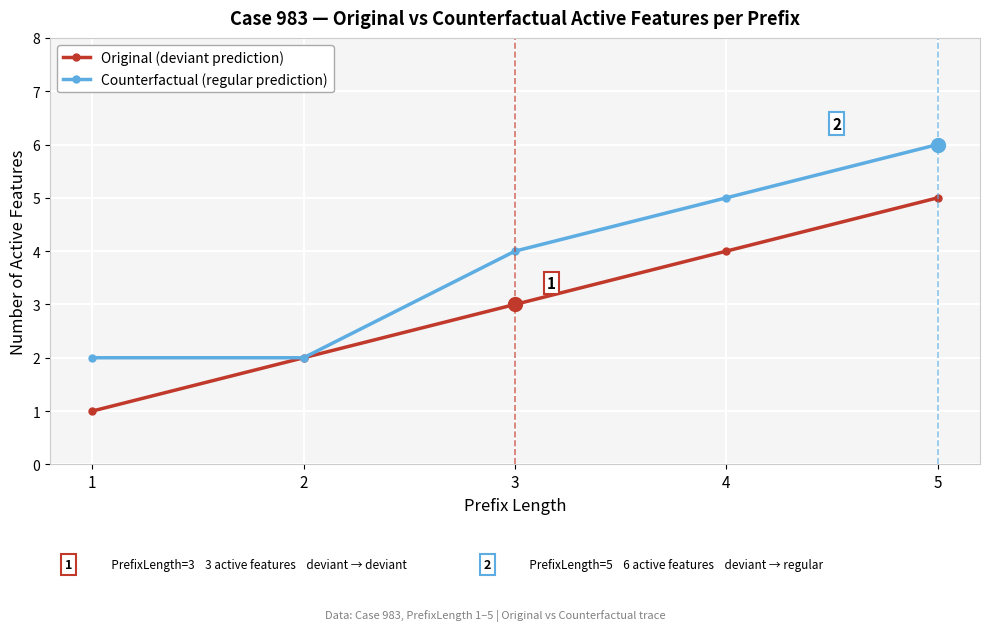

What is the average value of the Original (deviant prediction) series?

3